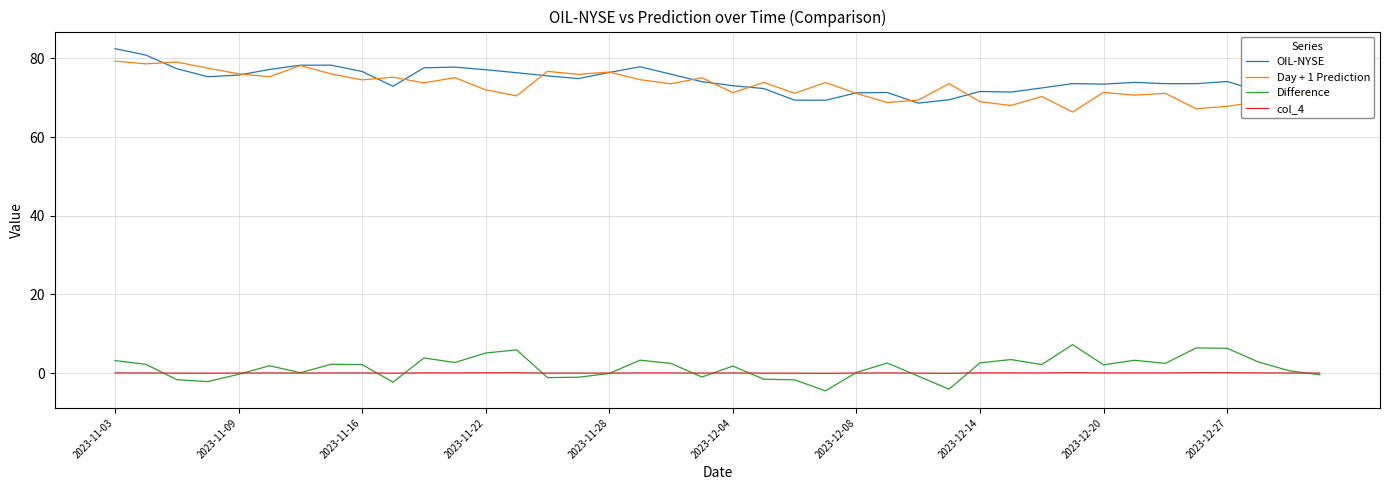

True or false: col_4 and OIL-NYSE intersect in this chart.

False